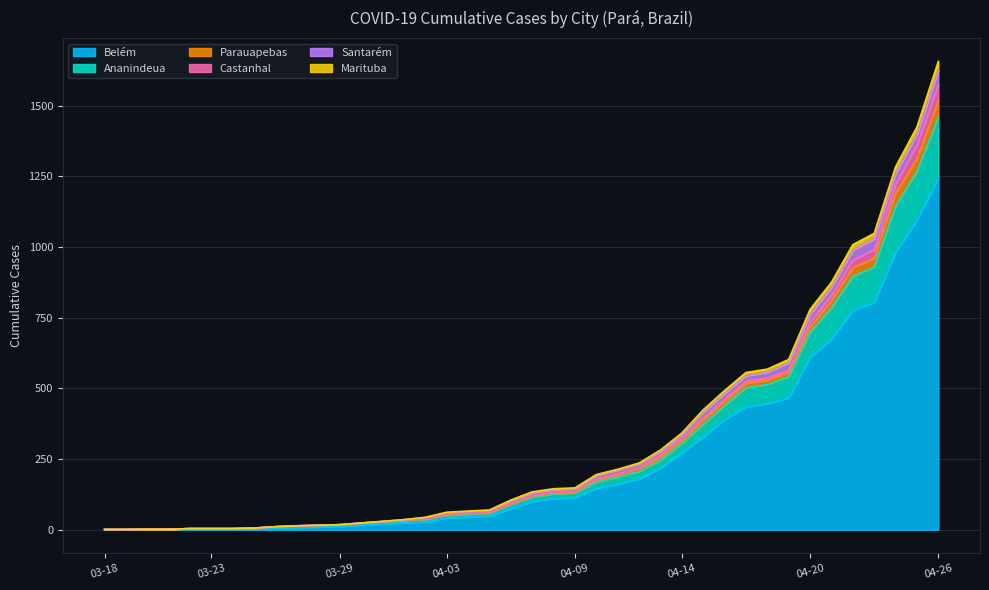

Where is Parauapebas nearest to the value 812?

2020-04-21